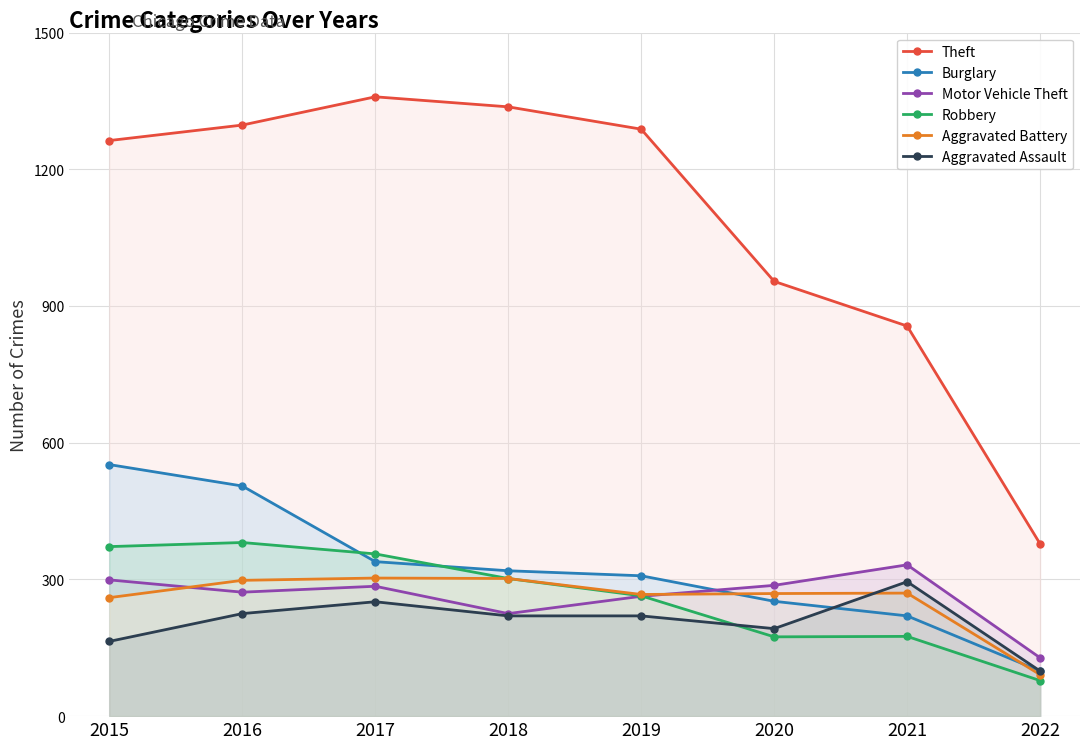

At 2019, list the series in order from smallest to largest.

Aggravated Assault, Motor Vehicle Theft, Robbery, Aggravated Battery, Burglary, Theft